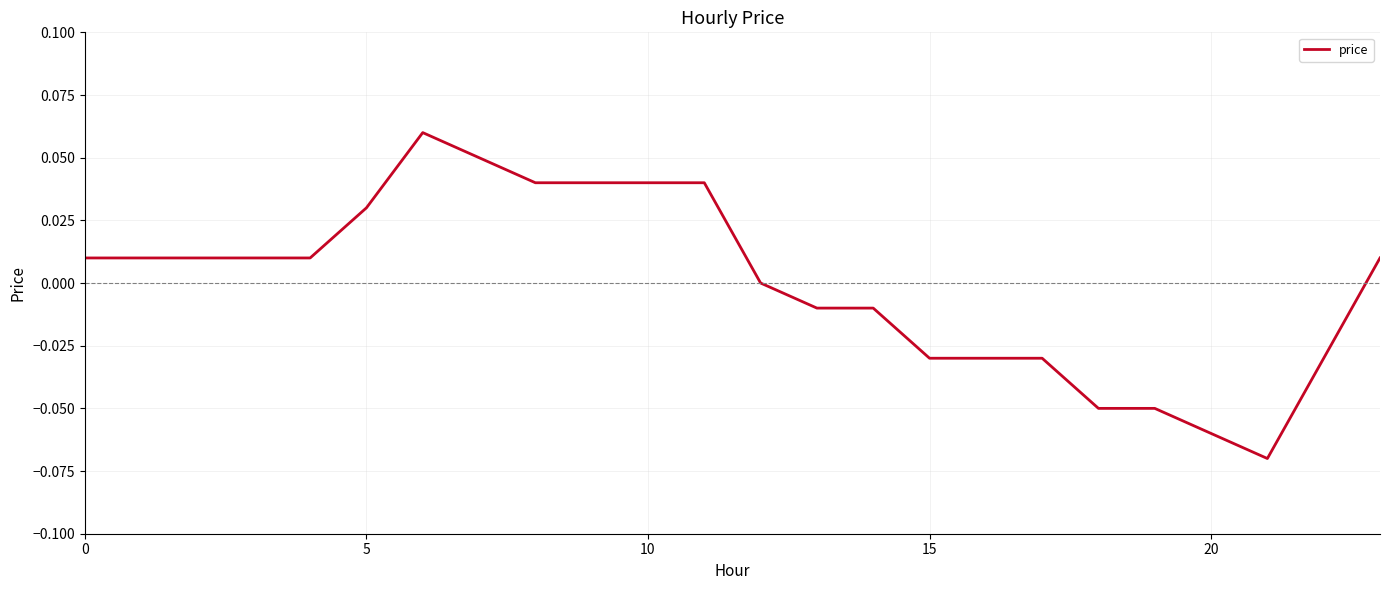

How many lines are shown in the chart?

1